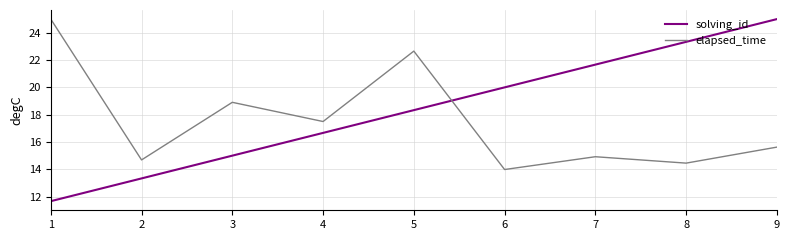

Is it true that elapsed_time equals 3.3 at 6?

False